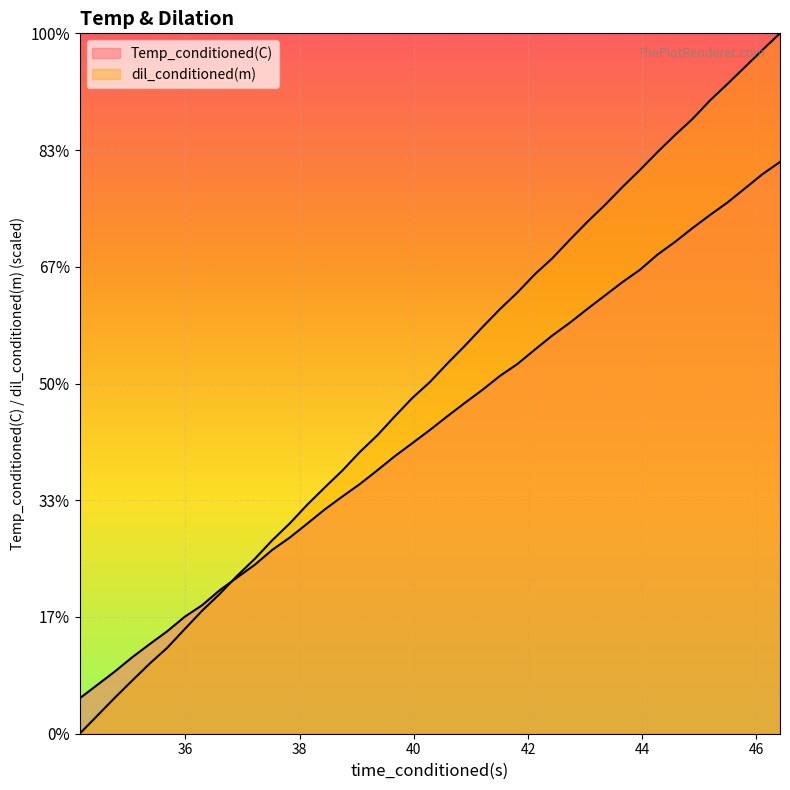

What is the difference between the maximum and minimum values in the Temp_conditioned(C) series?

183.8